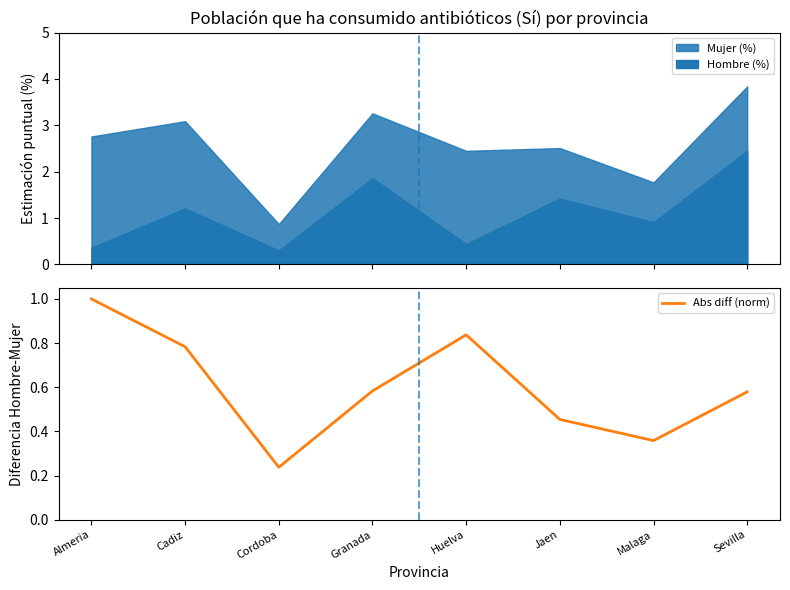

What is the label of the 1st point from the right?

Sevilla